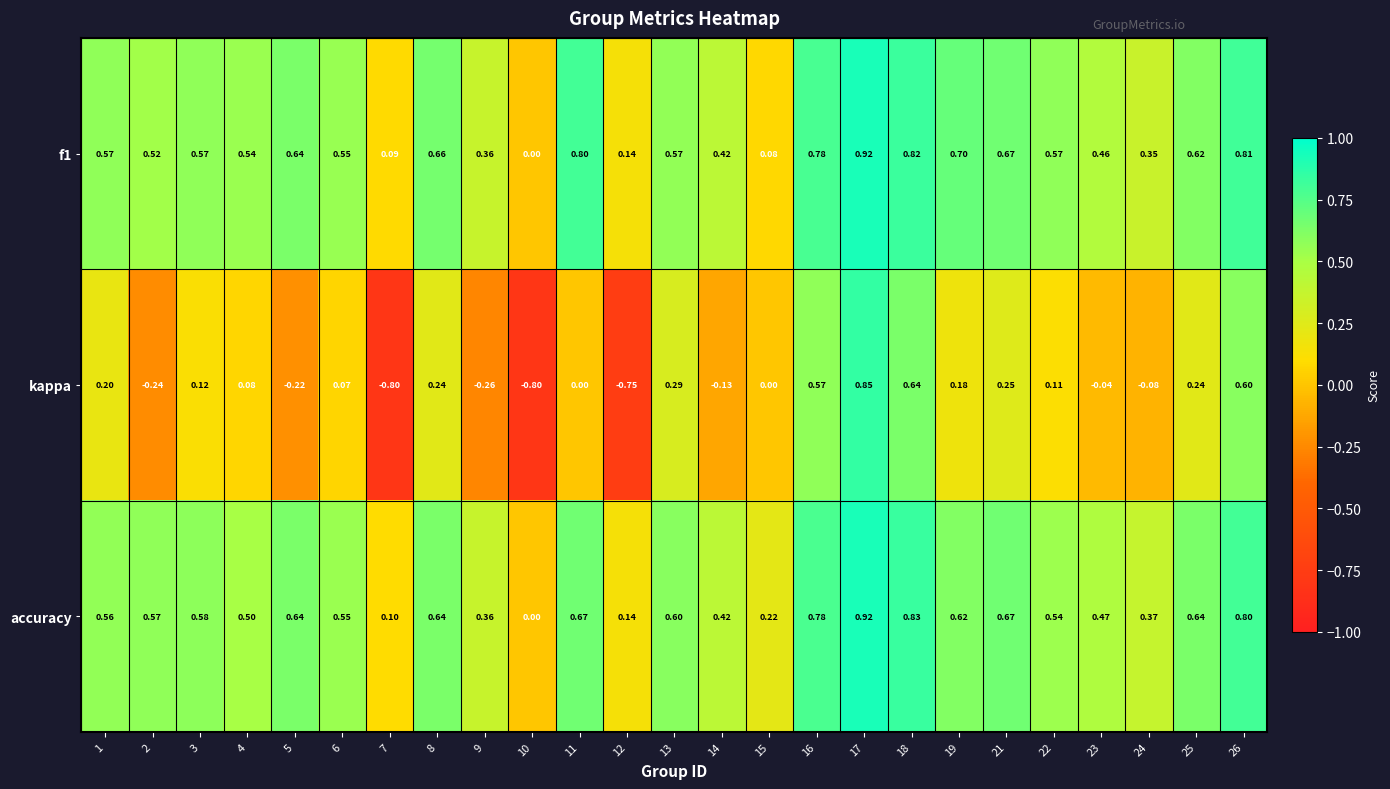

Which series has the widest spread of values?

kappa